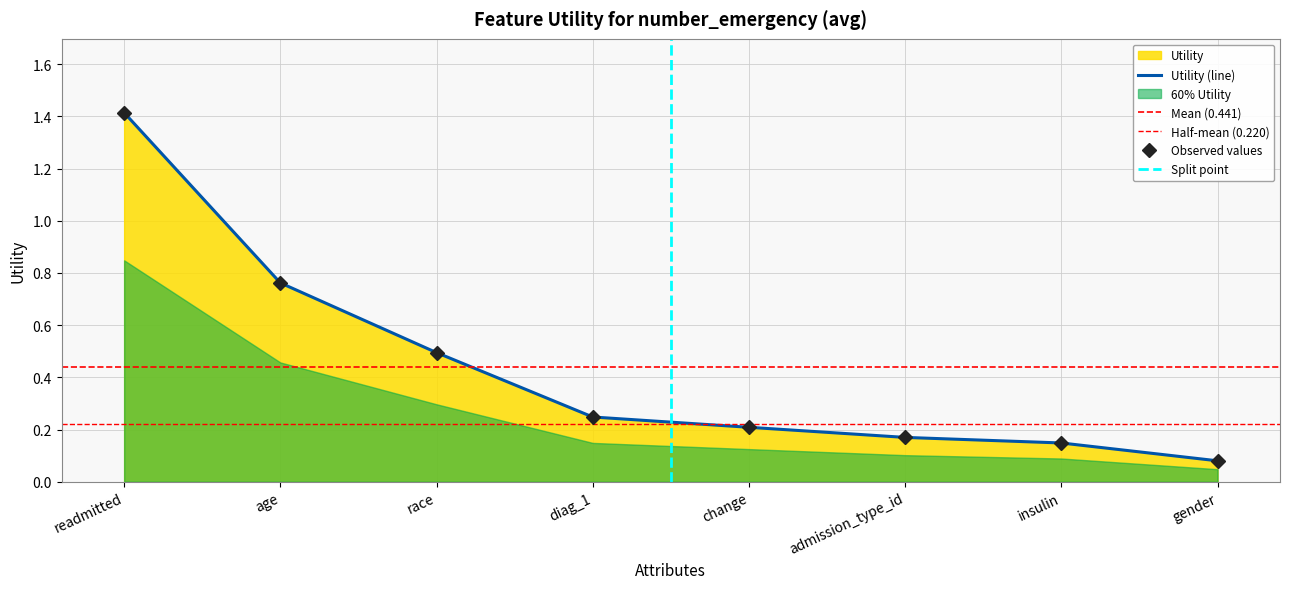

What is the sum of all values?

3.5